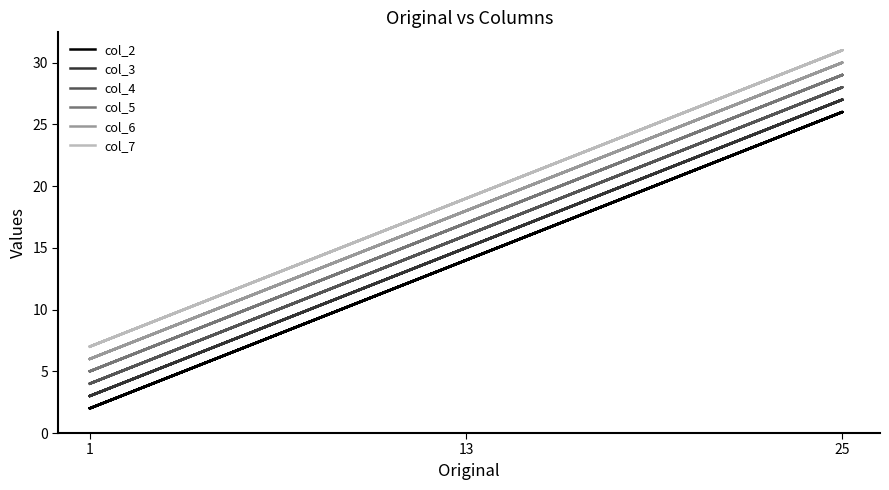

Which series changed the most between 13 and 25?

col_2